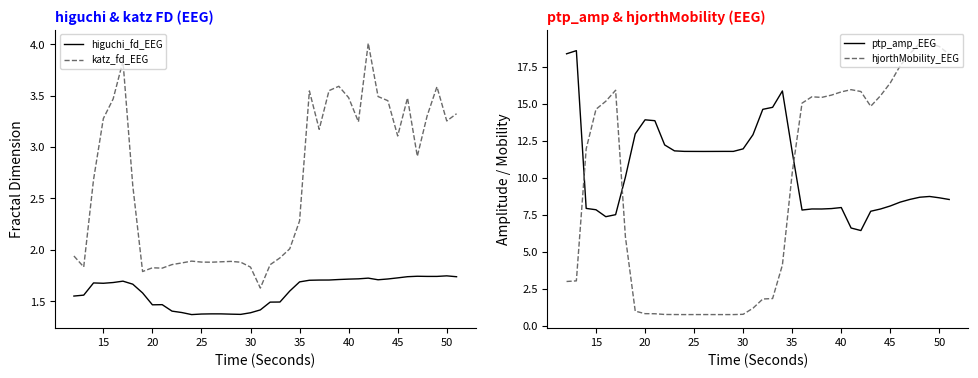

True or false: katz_fd_EEG has more than 1 points higher than both neighbors.

True